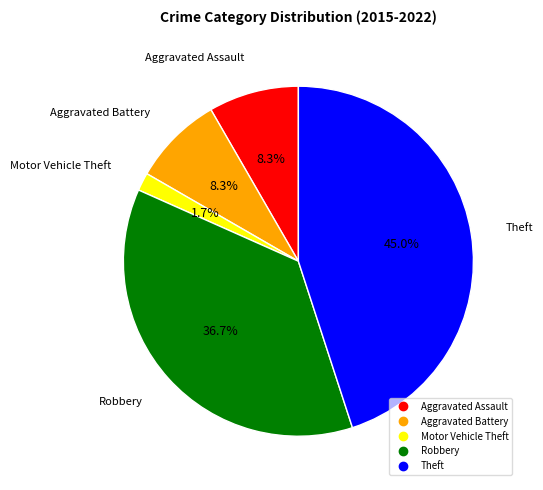

Is it true that Aggravated Battery is 2% of the pie?

False